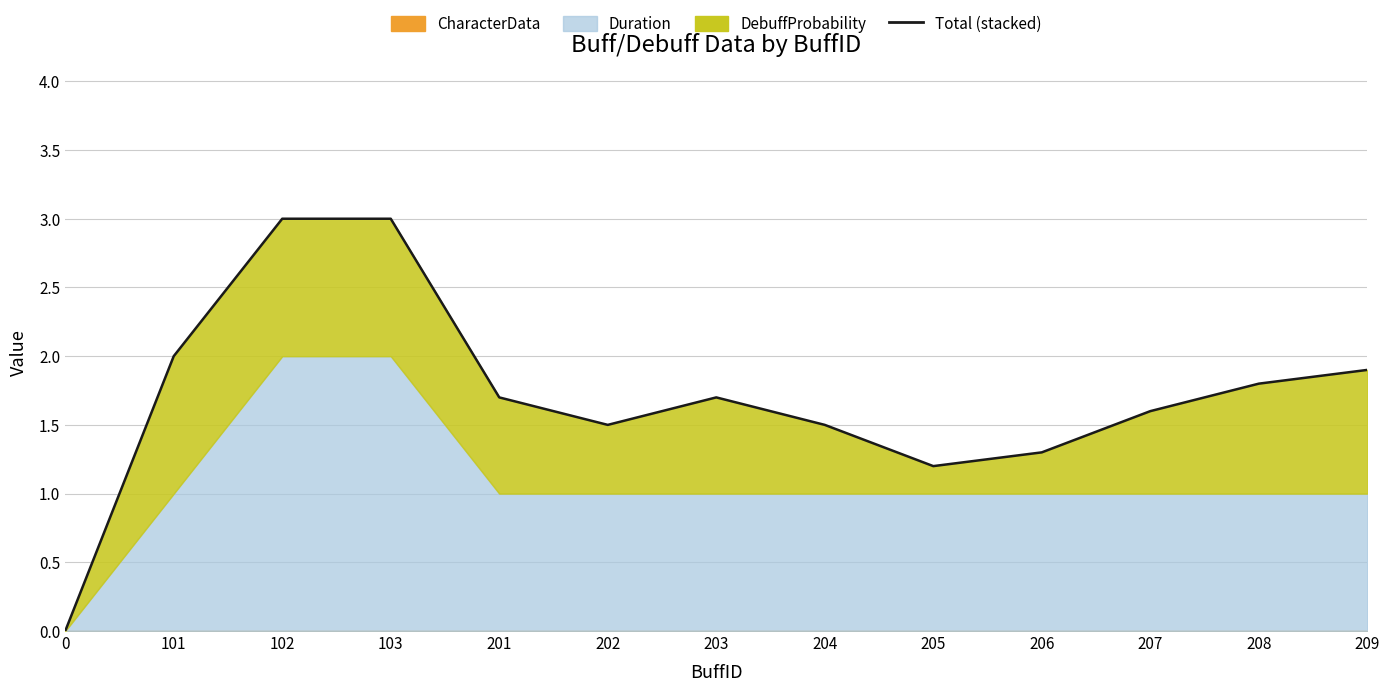

What is the value of the 11th point from the left?

1.6